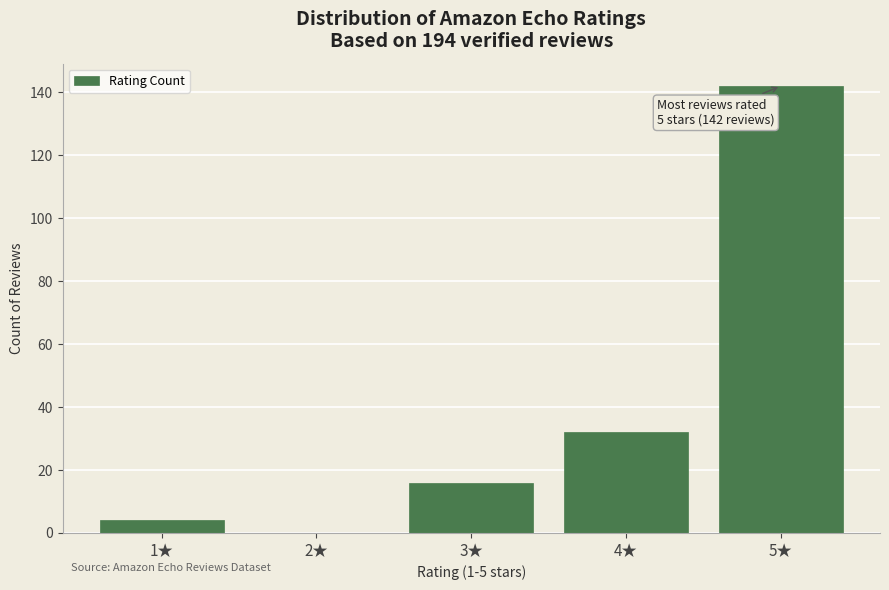

Reading left to right, transcribe all the data shown in this chart.

1★=4	2★=0	3★=16	4★=32	5★=142